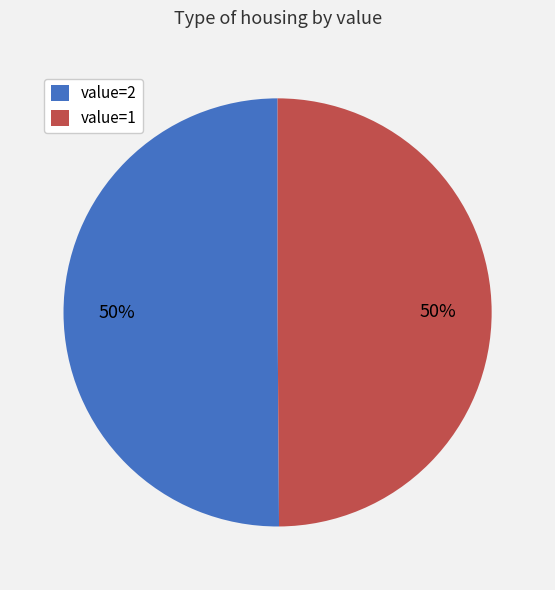

To the nearest percent, what is the average slice percentage?

50%